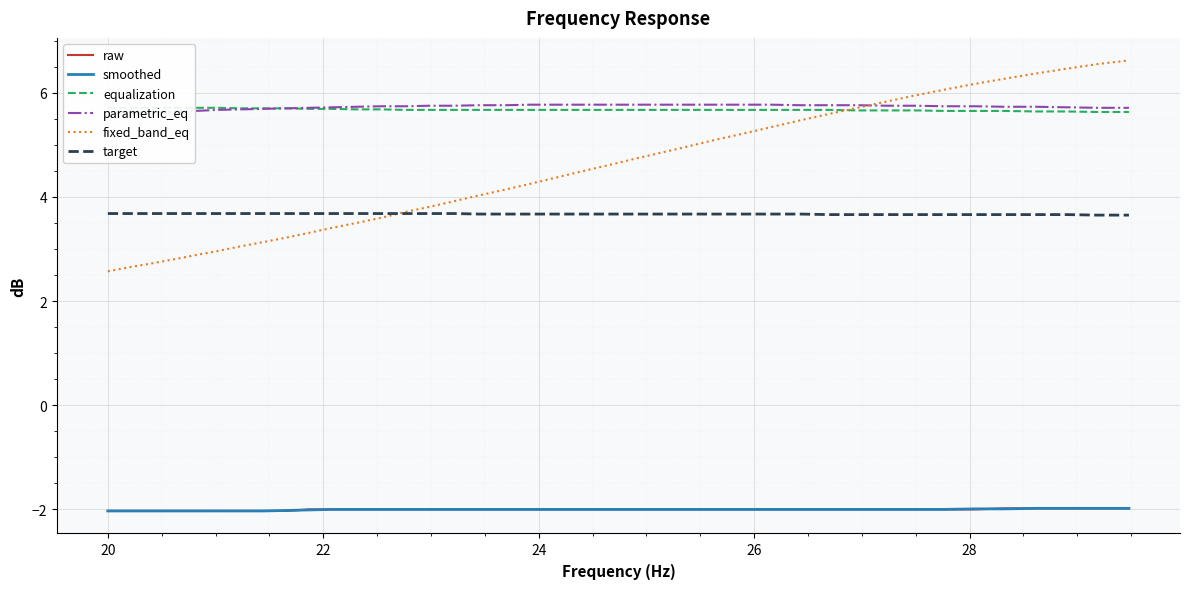

At 28, list the series in order from largest to smallest.

equalization, parametric_eq, target, fixed_band_eq, raw, smoothed